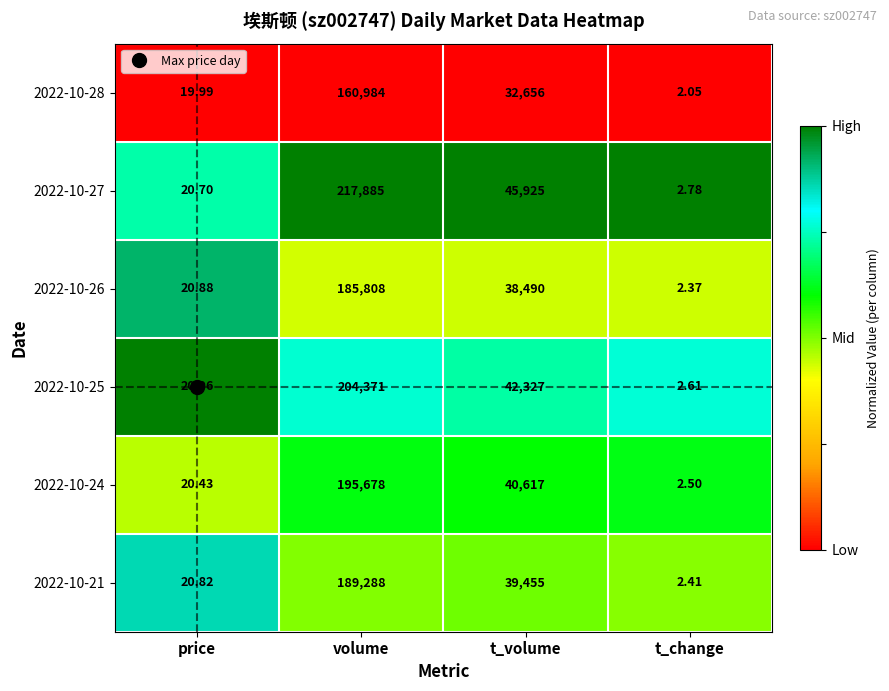

At which category is the sum across all series the highest?

volume